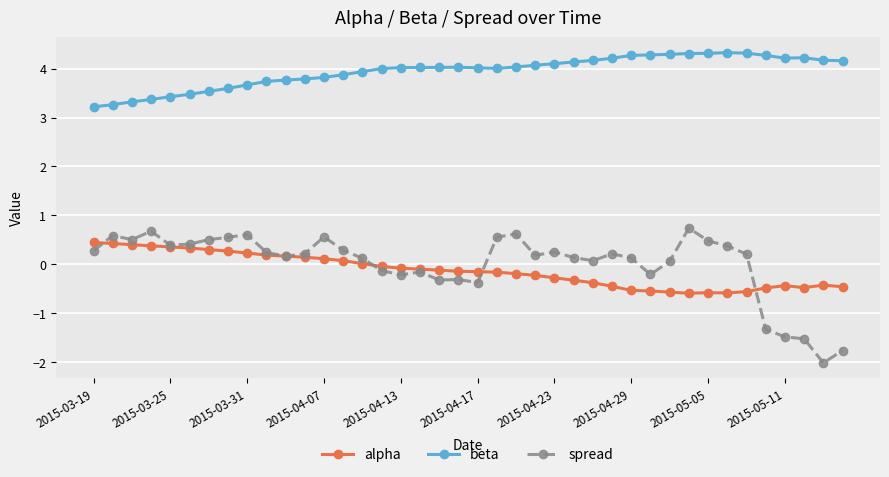

True or false: alpha and beta intersect in this chart.

False